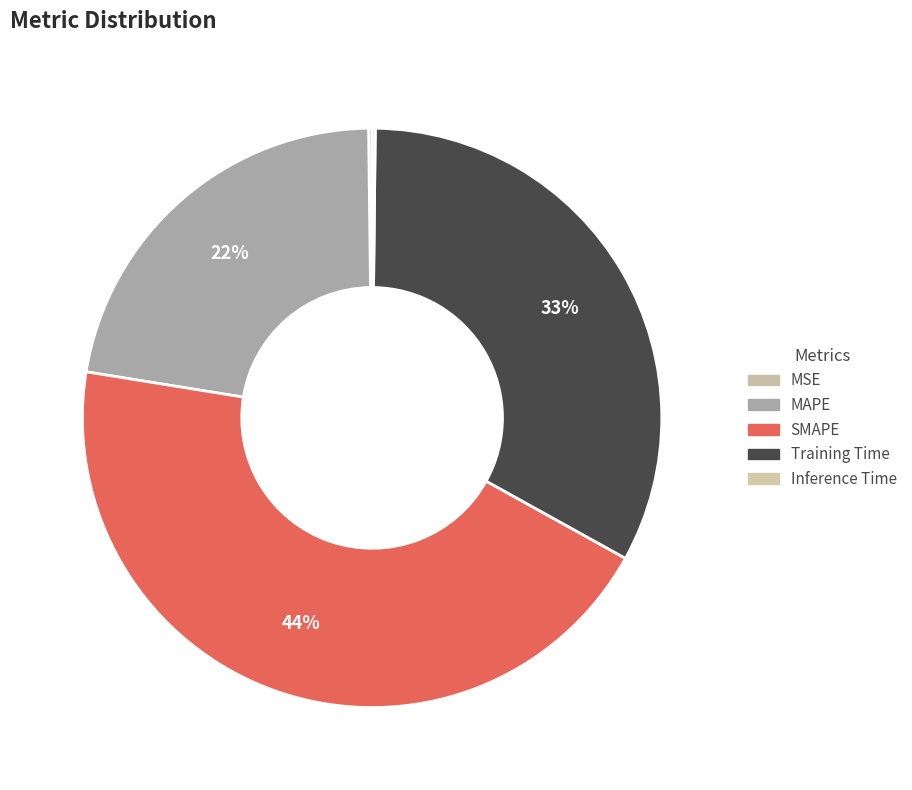

Which slice is the largest?

SMAPE